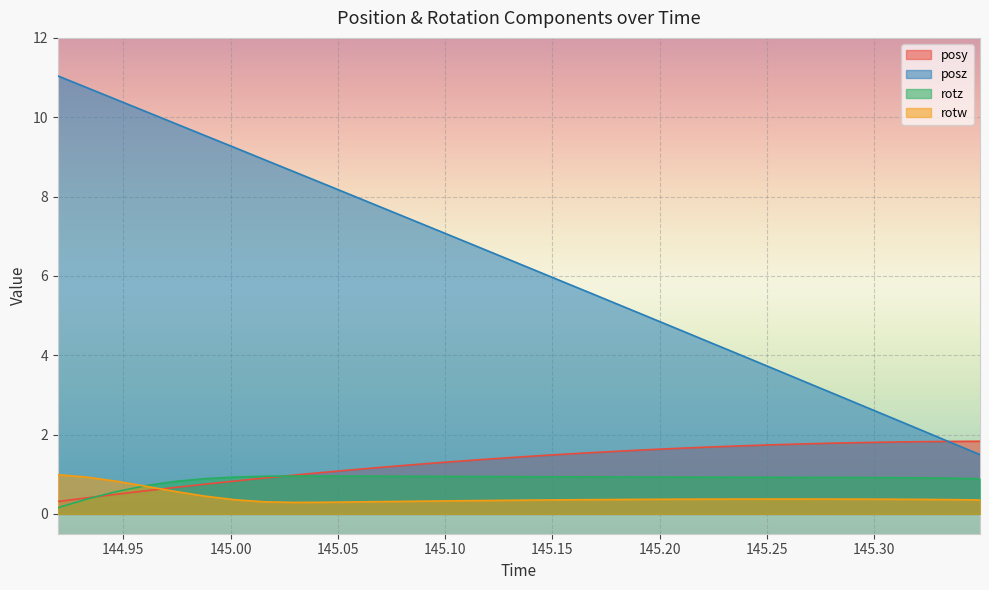

How many times do posy and posz cross each other?

1